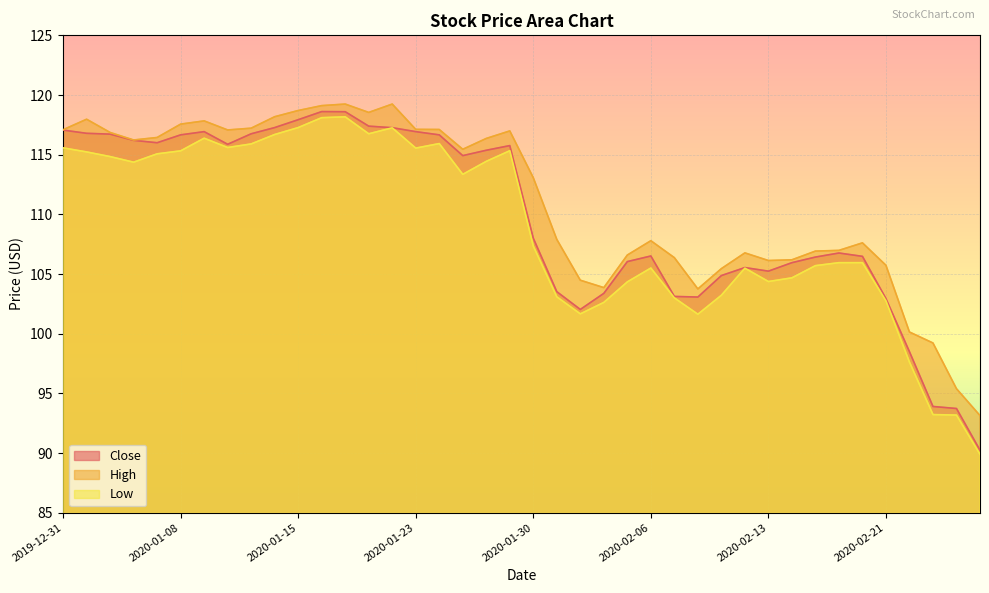

What is the sum of all Close values?

4391.9